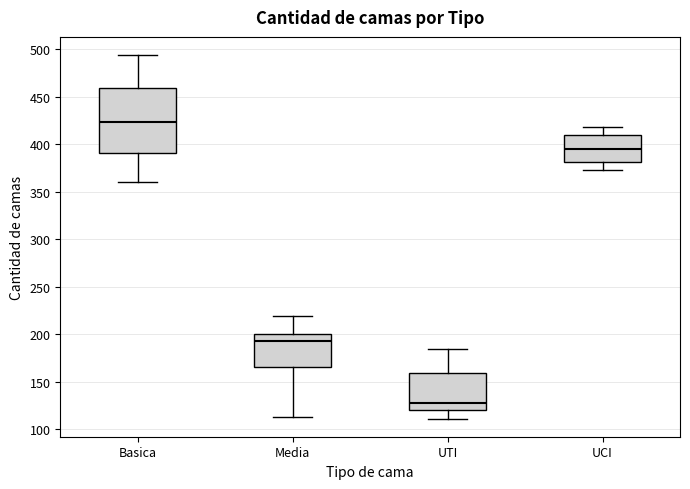

Which box's median line is the highest?

Basica